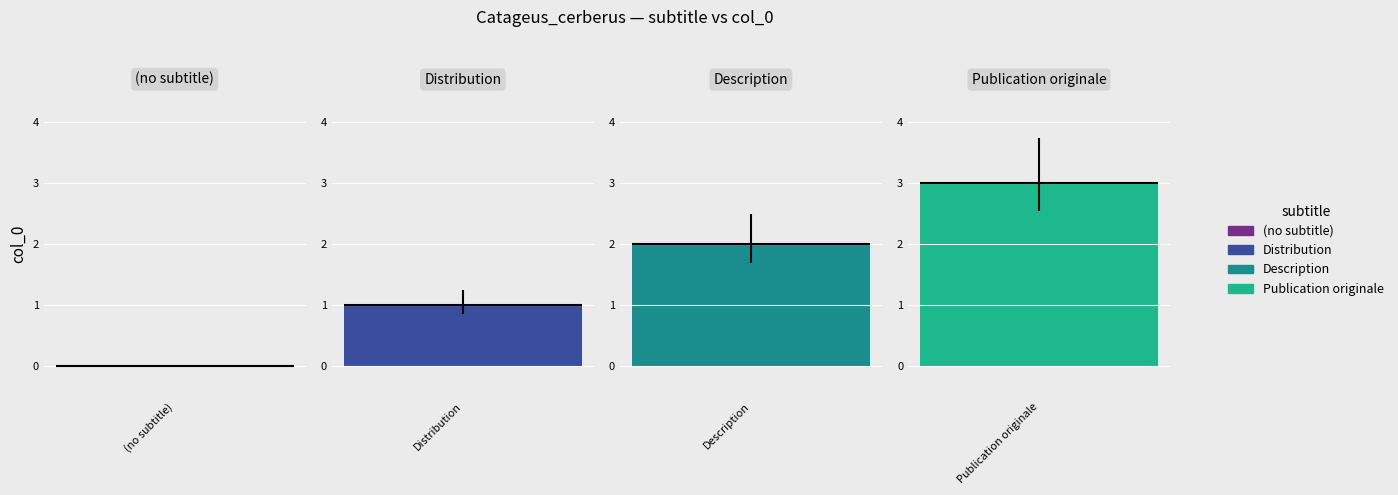

Reading left to right, transcribe all the data shown in this chart.

0	1	2	3